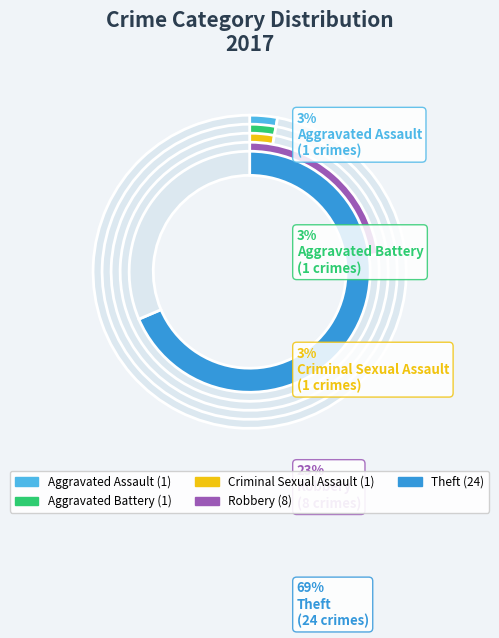

Which has a higher value, Aggravated Assault or Theft?

Theft